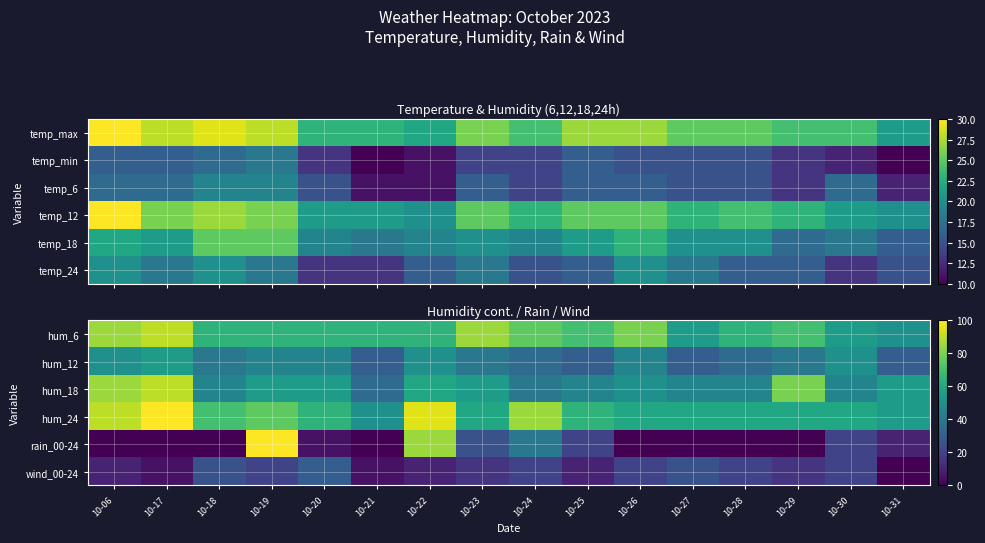

What is the minimum value for hum_18?

35